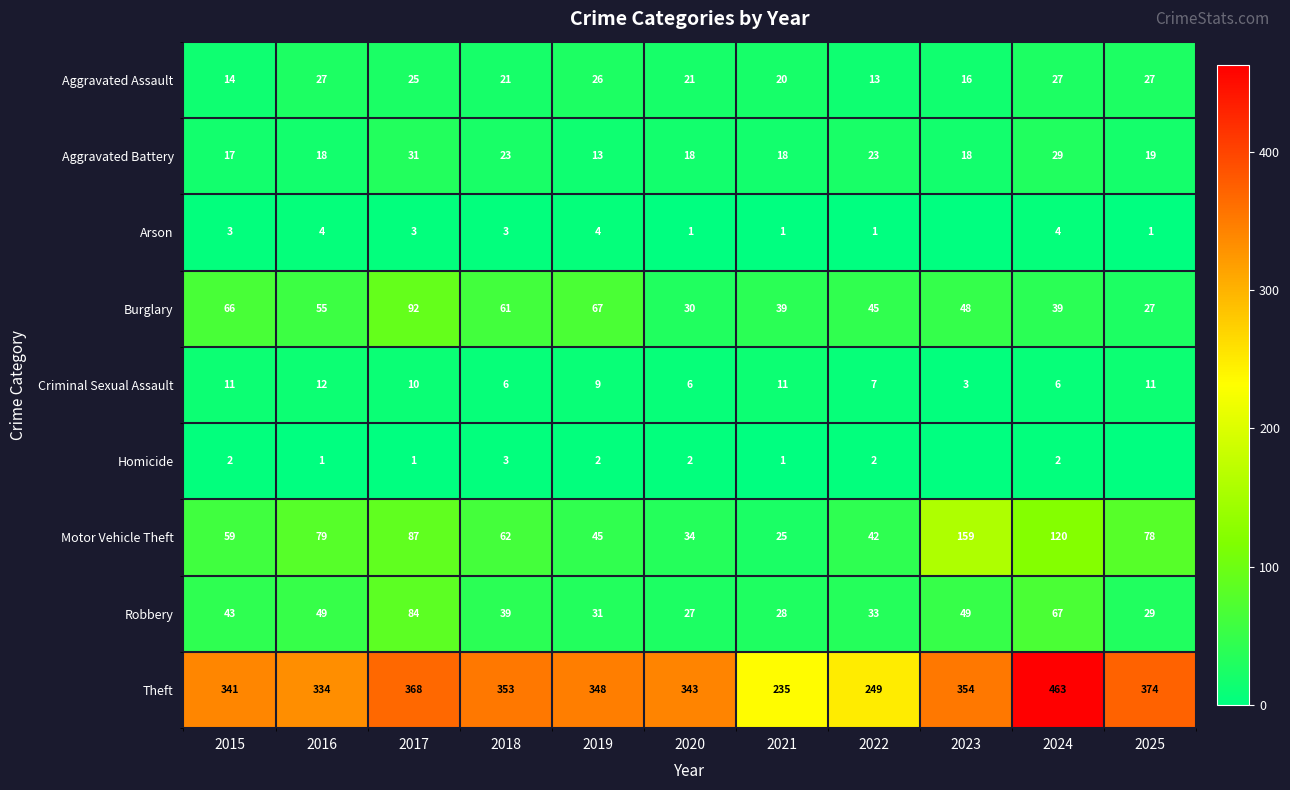

What is the maximum value for Aggravated Assault?

27